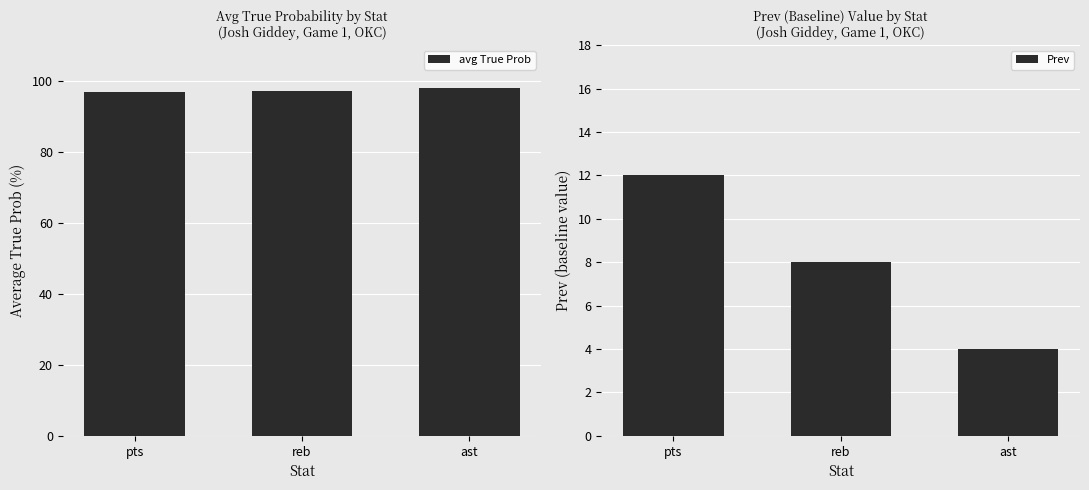

Which series changed the most between pts and ast?

Prev